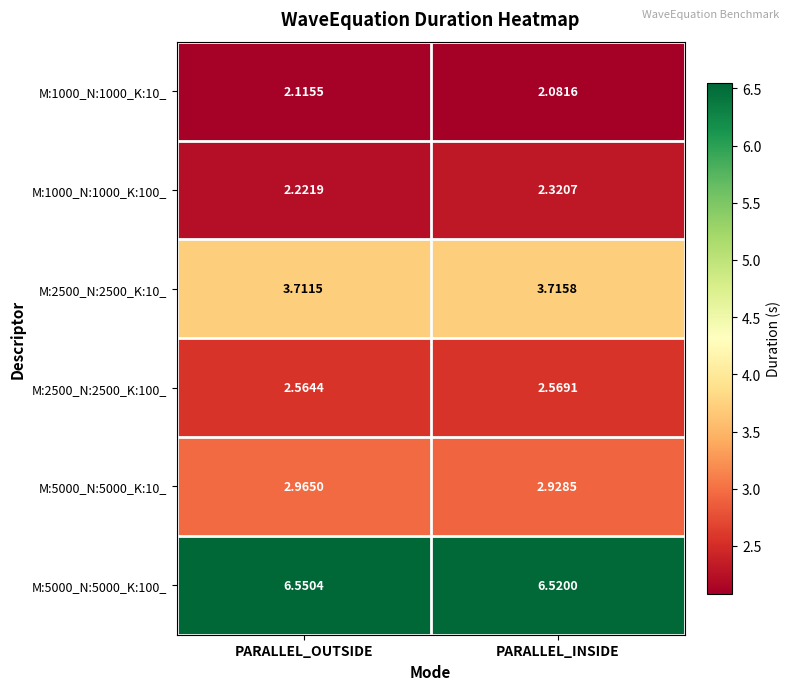

Which category has the highest value in the M:2500_N:2500_K:100_ series?

PARALLEL_INSIDE